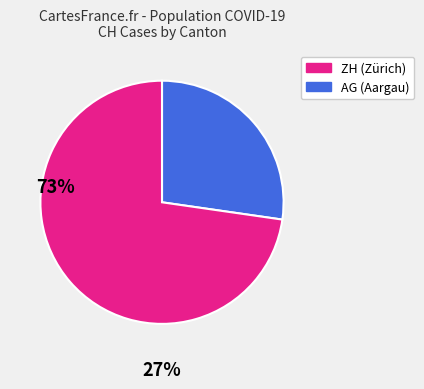

Is there any slice that represents more than half of the pie?

Yes